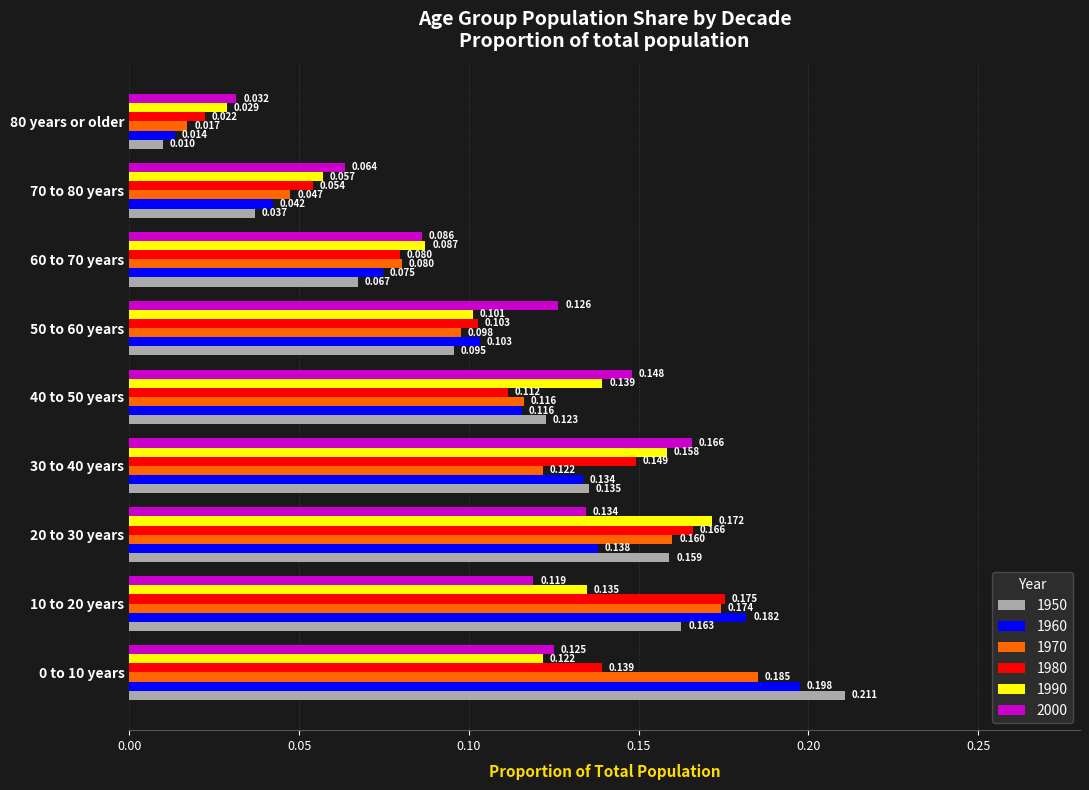

The 1970 series shows 0.1 at 10 to 20 years. True or false?

False